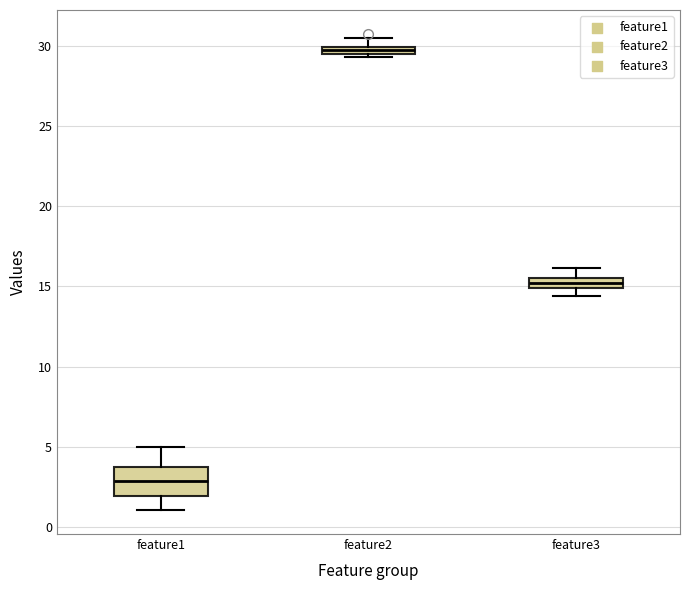

Which box has the highest median line?

feature2